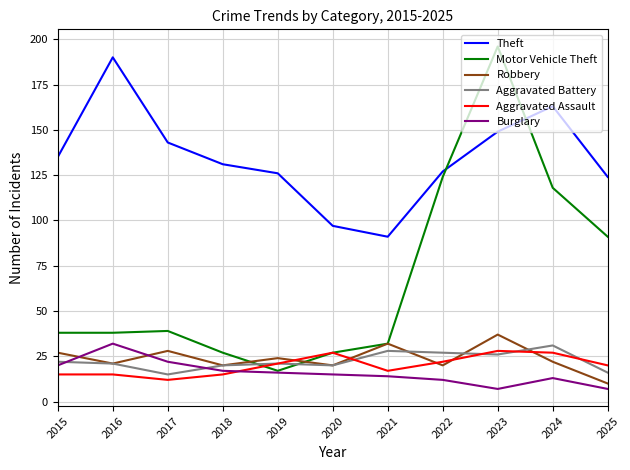

The Theft series shows 37 at 2017. True or false?

False